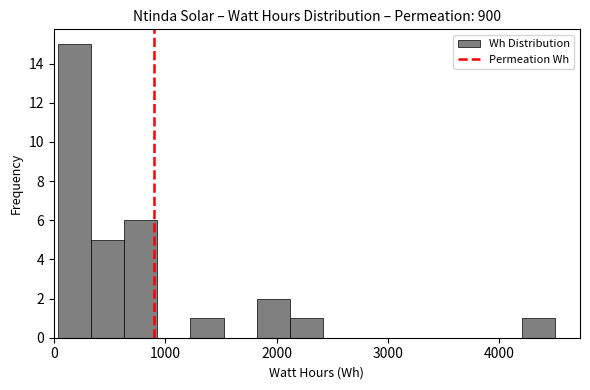

Around what value on the x-axis is the tallest bar? Give the approximate position of its centre, as read against the axis.

200